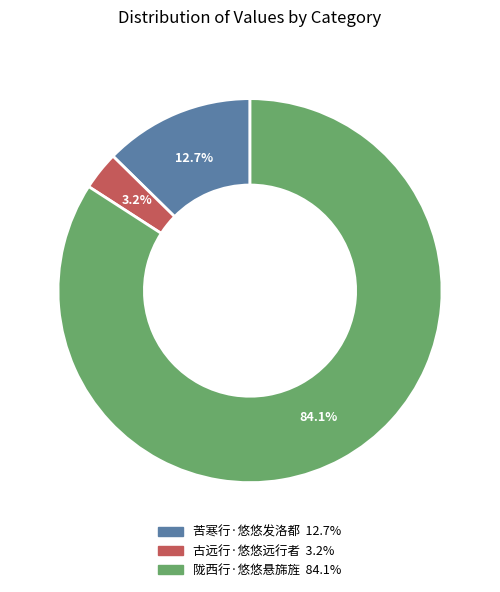

To the nearest percent, what portion does 苦寒行·悠悠发洛都 represent?

13%